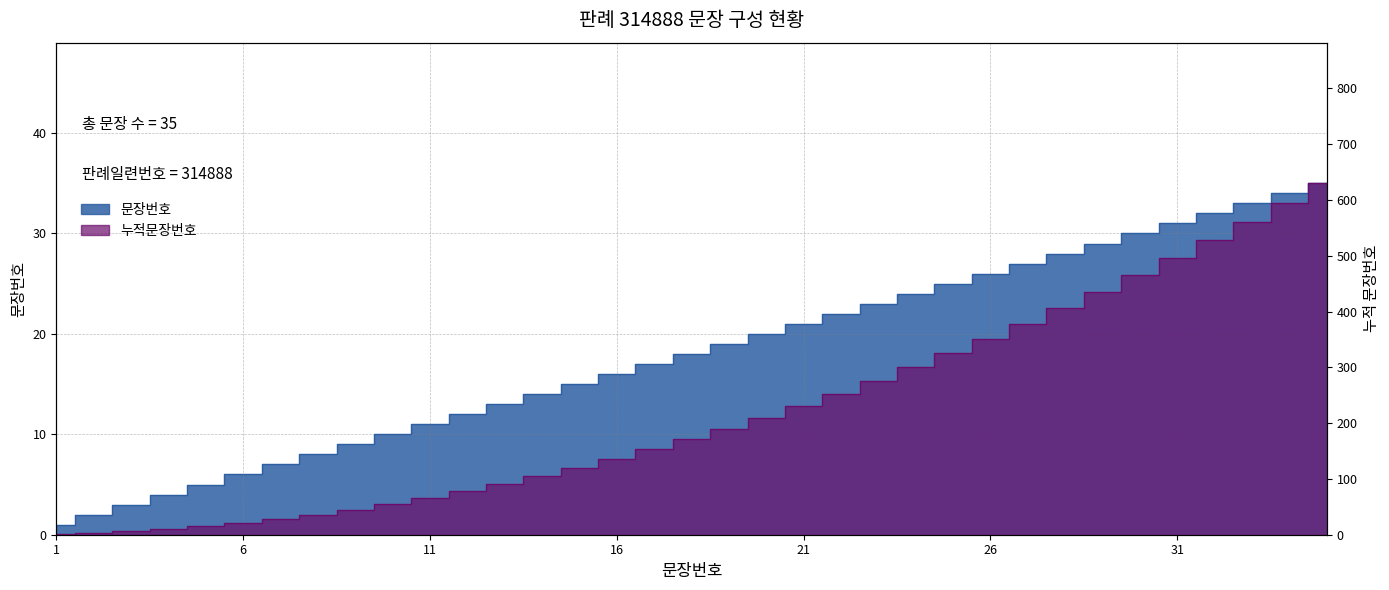

What is the approximate value of 누적문장번호 at 32, to the nearest 10?

530